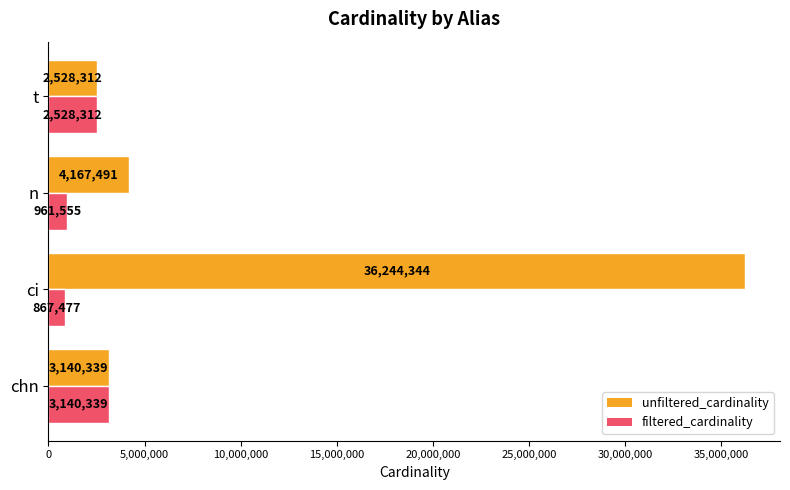

Which category has the highest value across all series?

ci